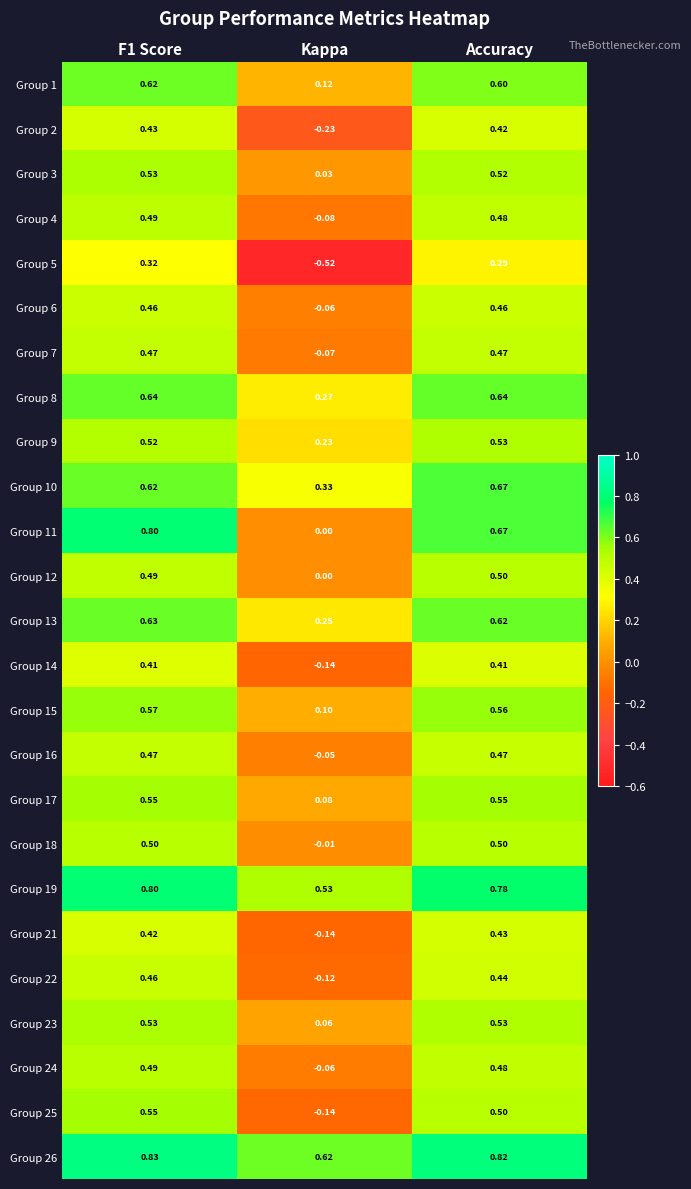

Where is Group 18 nearest to the value 0?

Kappa